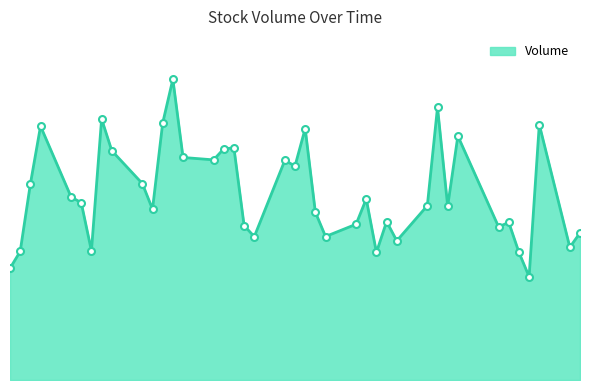

List the labels in order of value, largest first.

2020-03-12, 2020-04-07, 2020-03-05, 2020-03-11, 2020-04-17, 2020-02-28, 2020-03-25, 2020-04-09, 2020-03-18, 2020-03-17, 2020-03-06, 2020-03-13, 2020-03-16, 2020-03-23, 2020-03-24, 2020-03-09, 2020-02-27, 2020-03-02, 2020-03-31, 2020-03-03, 2020-04-06, 2020-04-08, 2020-03-10, 2020-03-26, 2020-04-02, 2020-04-14, 2020-03-30, 2020-03-19, 2020-04-13, 2020-04-21, 2020-03-27, 2020-03-20, 2020-04-03, 2020-04-20, 2020-03-04, 2020-02-26, 2020-04-15, 2020-04-01, 2020-02-25, 2020-04-16